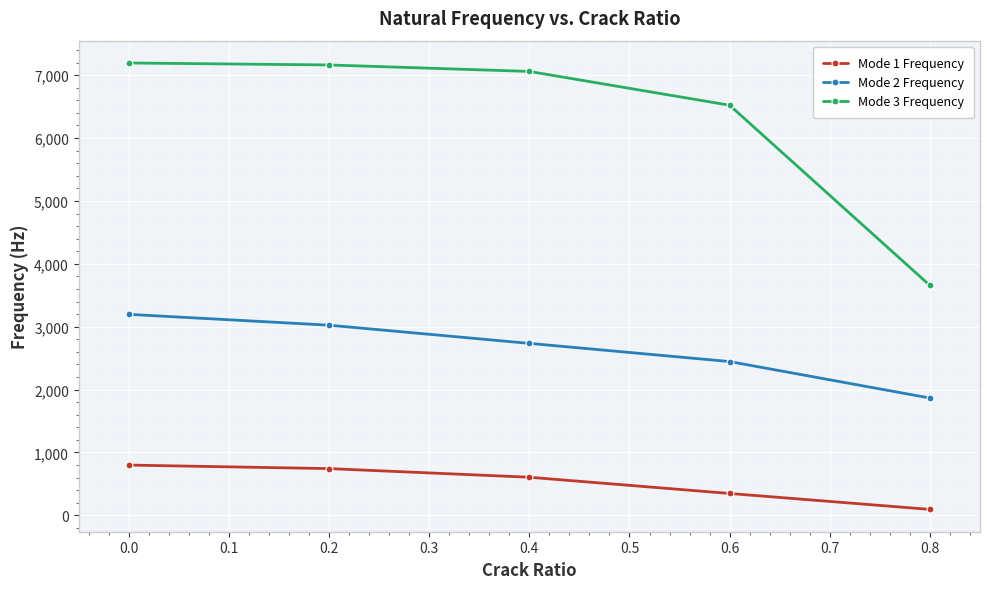

Is it true that Mode 1 Frequency equals 1378.9 at 0.0?

False